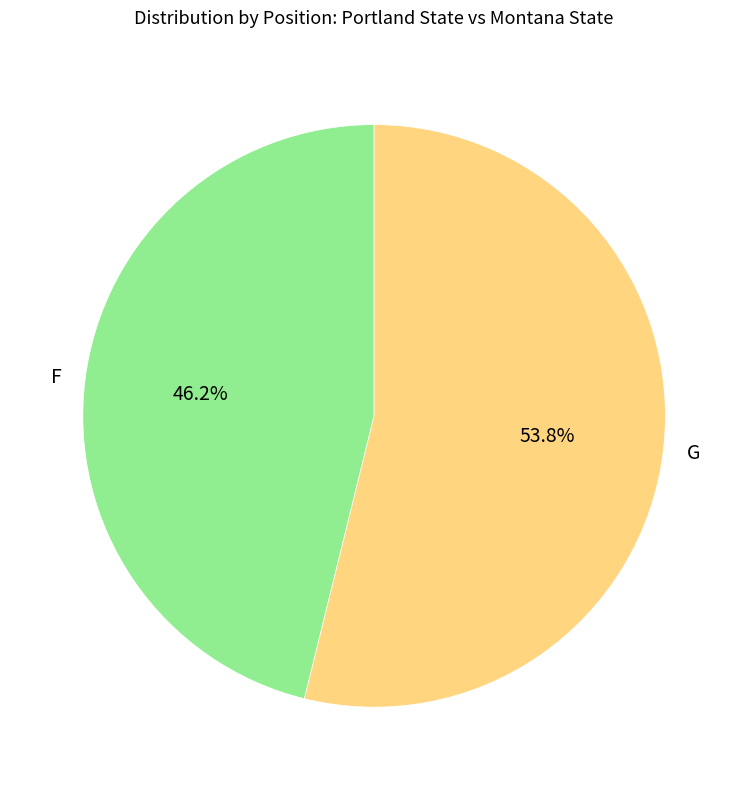

What is the smallest slice in the pie chart?

F